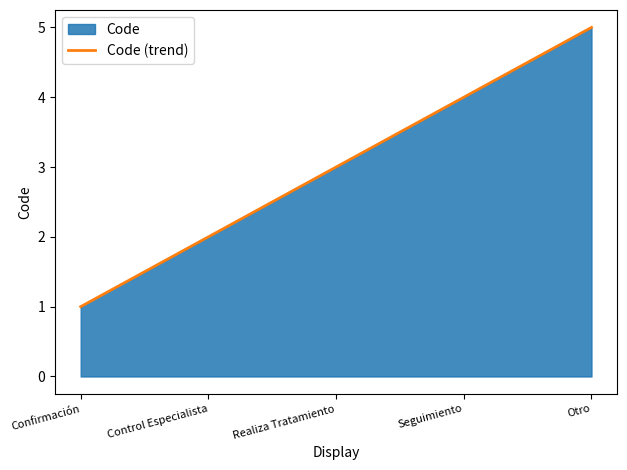

What is the change in value from Confirmación to Otro?

+4